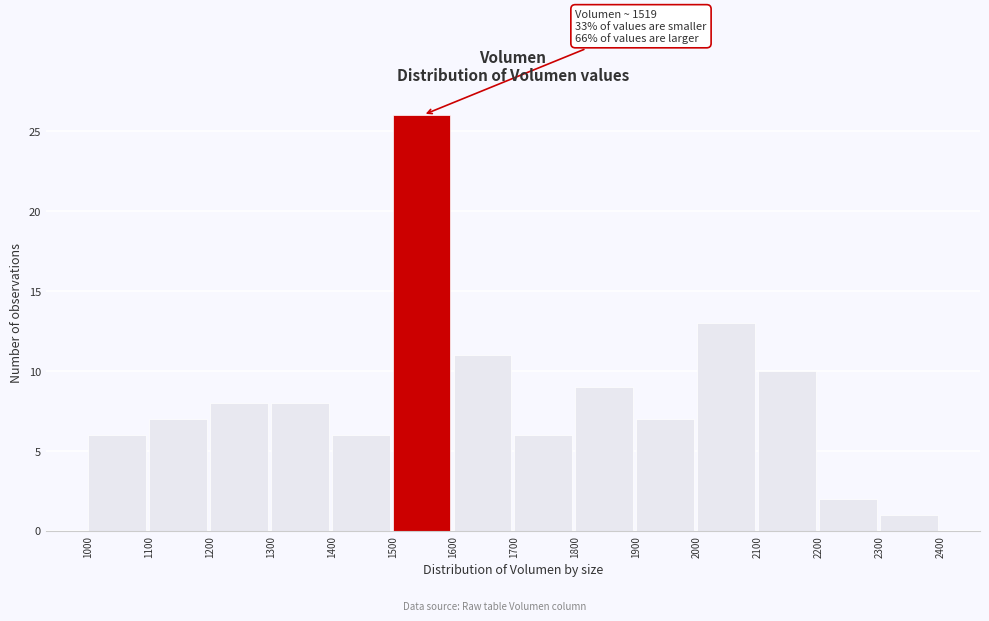

Over which range of the x-axis is the bar tallest?

1500 to 1600